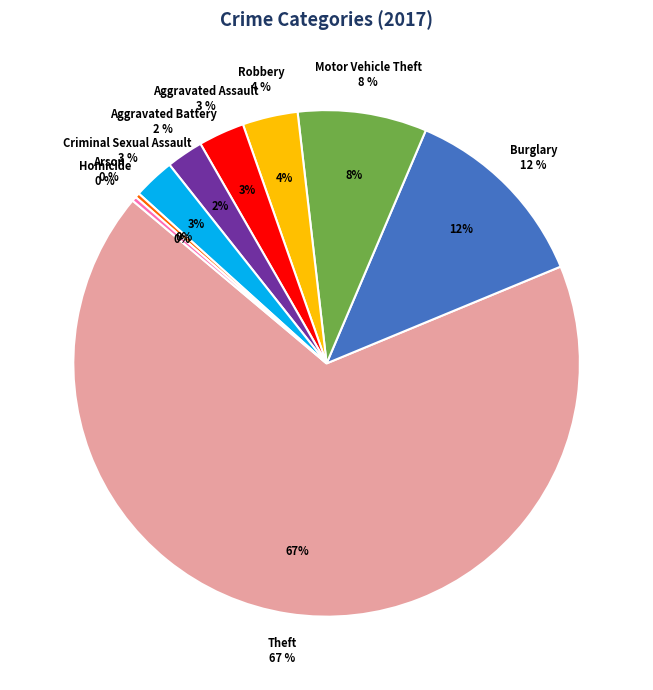

To the nearest percent, what portion does Criminal Sexual Assault represent?

3%